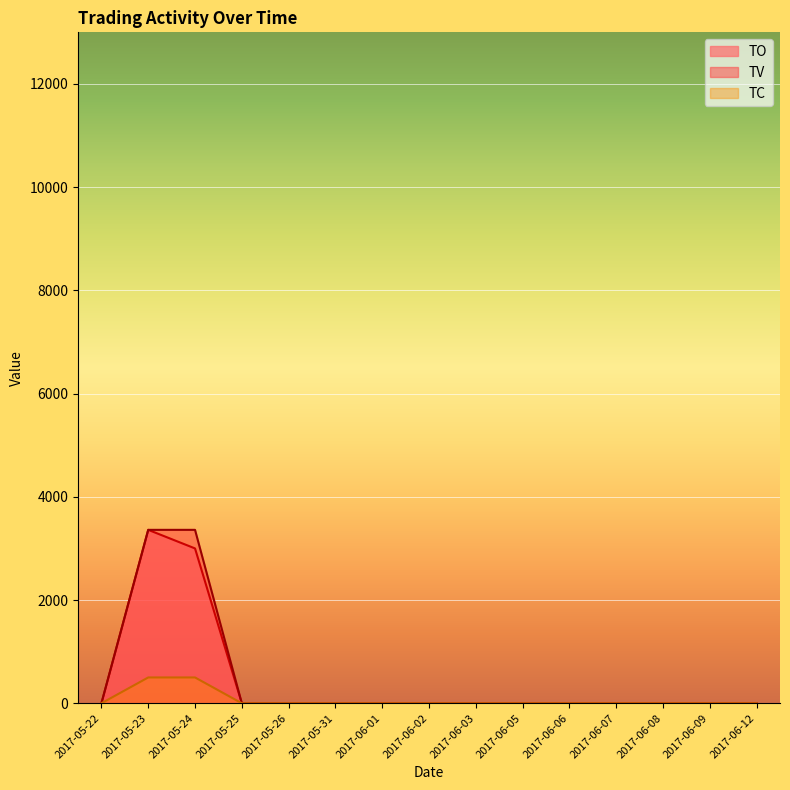

What position from the left is 2017-06-08?

13